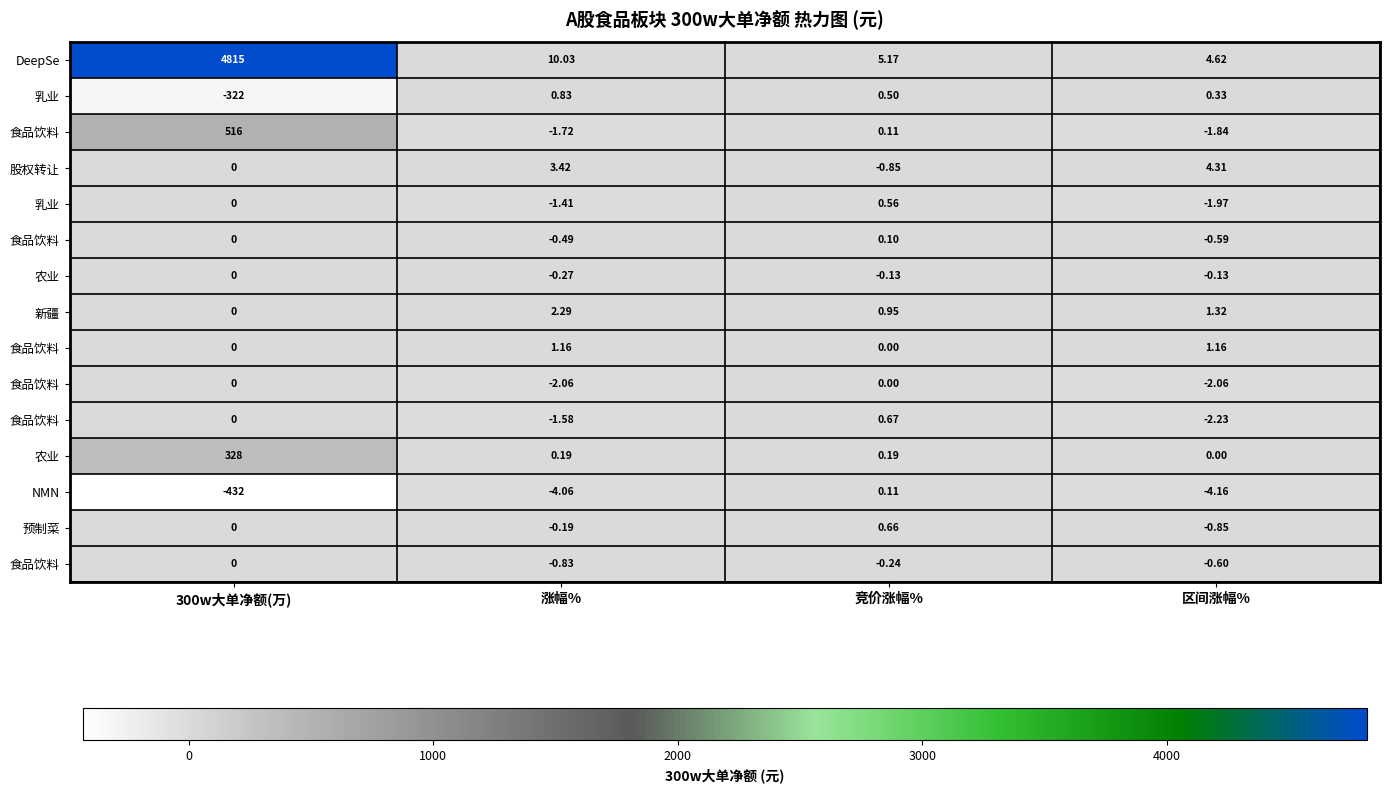

Which has a higher value, 300w大单净额(万) or 区间涨幅%?

300w大单净额(万)